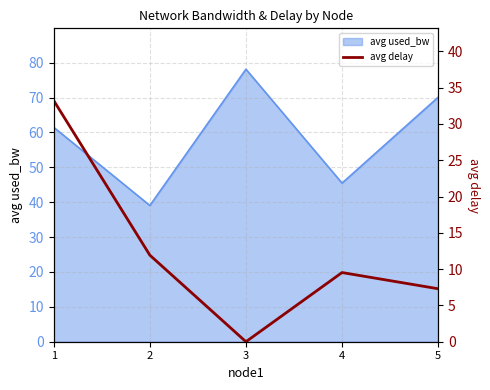

How many interior local peaks (higher than both neighbors) does the data have?

1